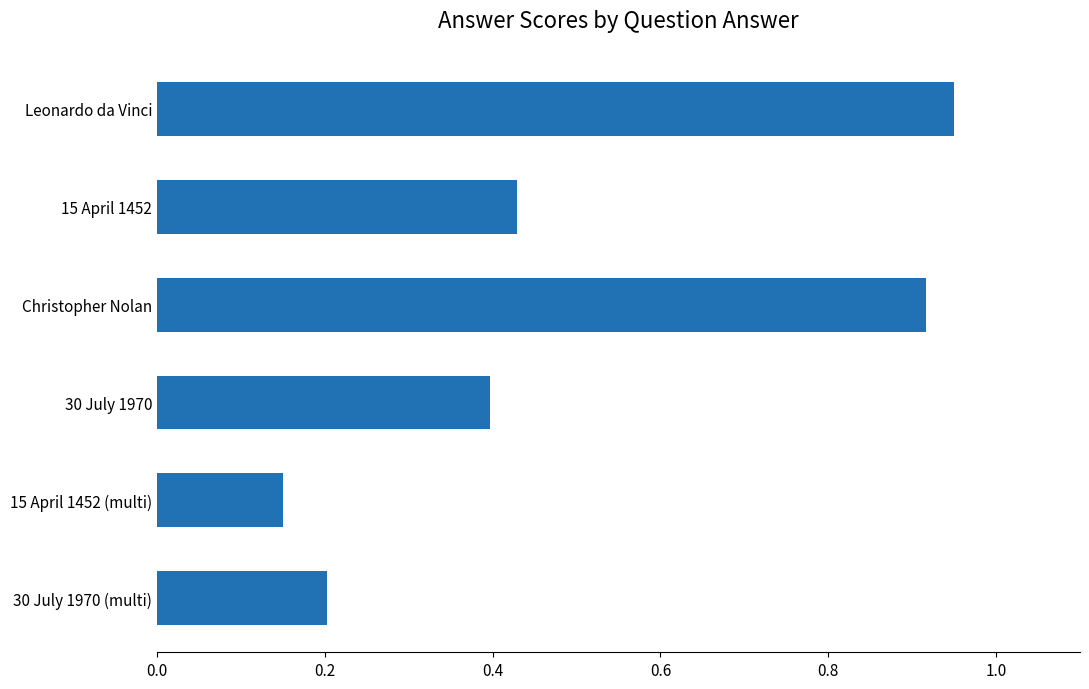

At which label is the value closest to 0?

15 April 1452 (multi)